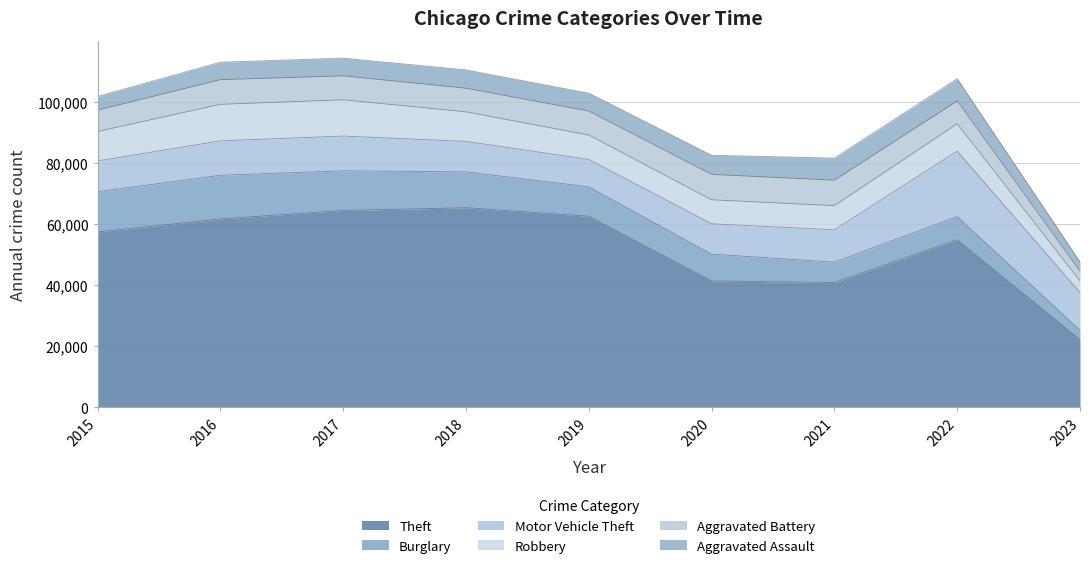

Is it true that Robbery equals 7994 at 2019?

True